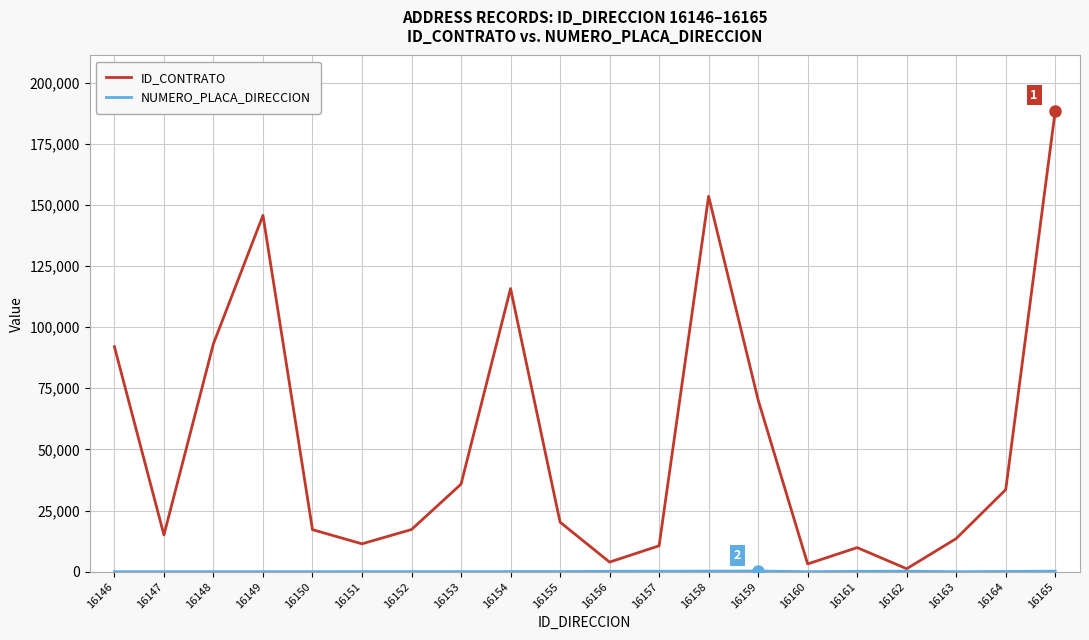

Is it true that ID_CONTRATO equals 147447 at 16146?

False